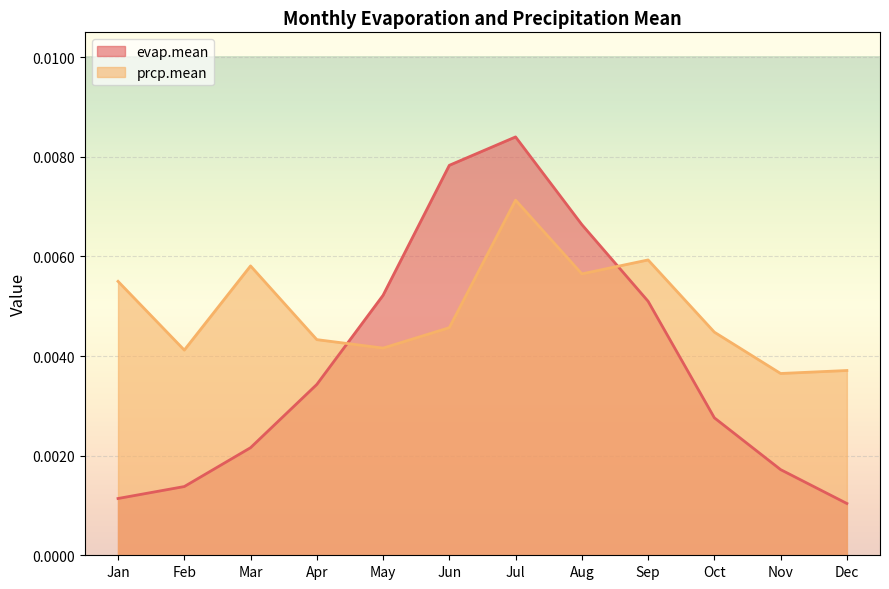

Which category has the lowest value across all series?

Dec